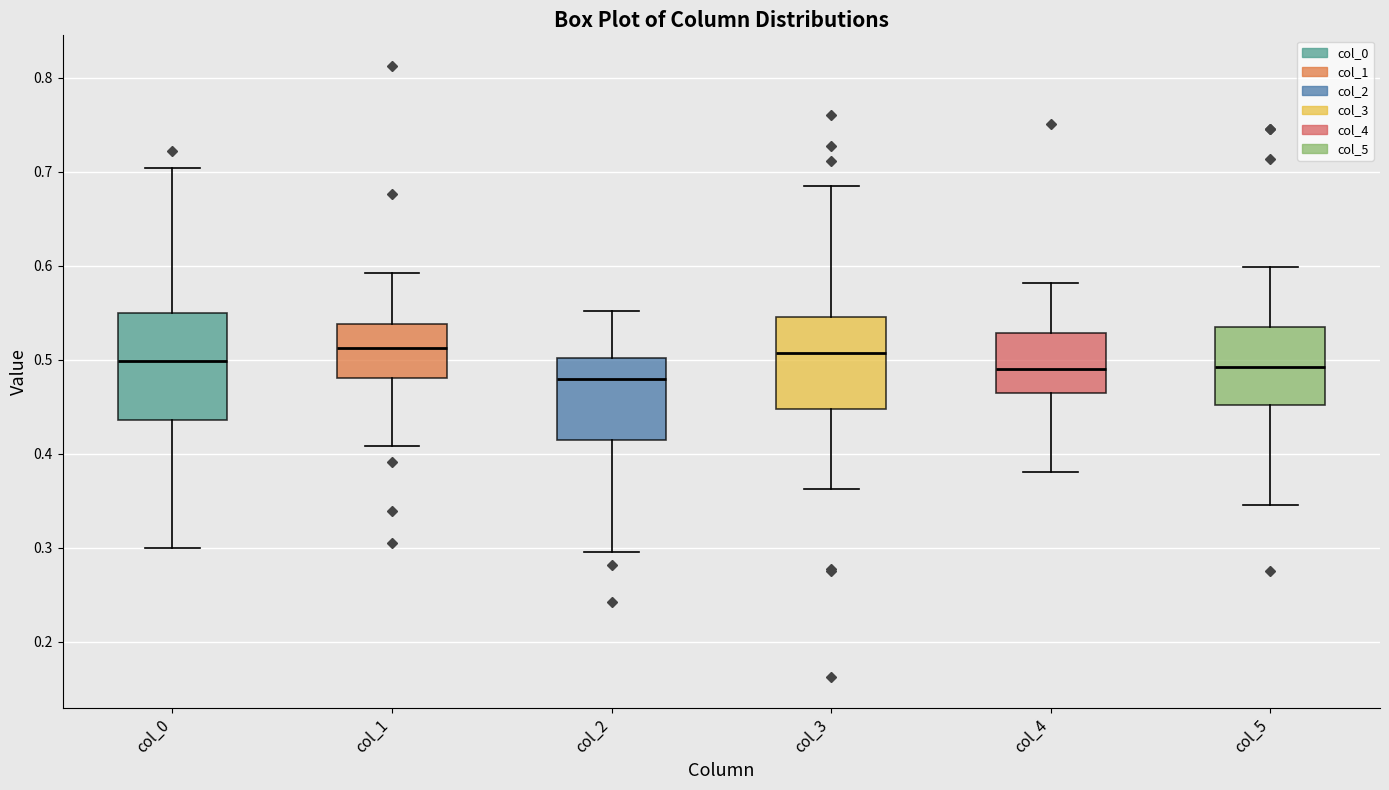

Reading left to right, transcribe this box plot: for each box, give where its median line is, the range the box spans, and where its two whiskers end, as read against the y-axis. The values are not printed on the chart, so give them approximately, as read against the axis.

col_0: median 0.50, box 0.44 to 0.55, whiskers 0.30 to 0.70
col_1: median 0.51, box 0.48 to 0.54, whiskers 0.41 to 0.59
col_2: median 0.48, box 0.41 to 0.50, whiskers 0.30 to 0.55
col_3: median 0.51, box 0.45 to 0.55, whiskers 0.36 to 0.68
col_4: median 0.49, box 0.46 to 0.53, whiskers 0.38 to 0.58
col_5: median 0.49, box 0.45 to 0.53, whiskers 0.35 to 0.60